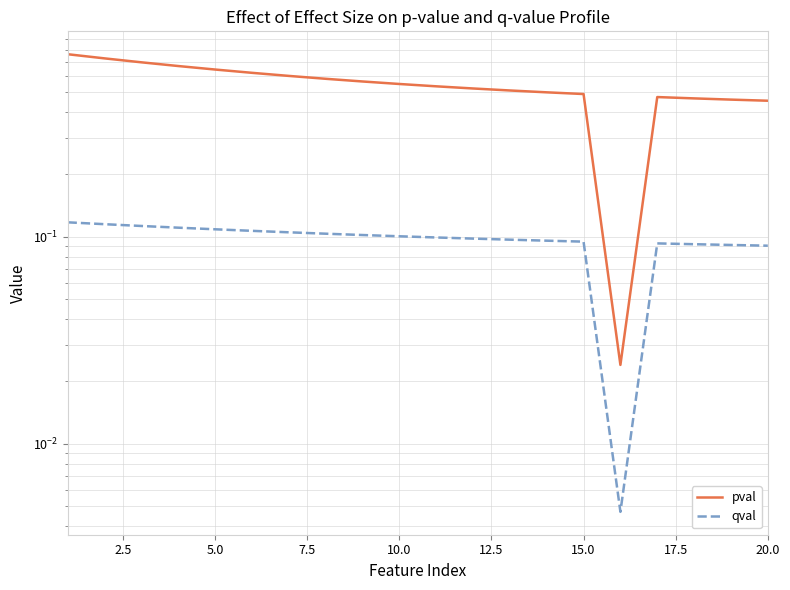

How many series are shown in this chart?

2